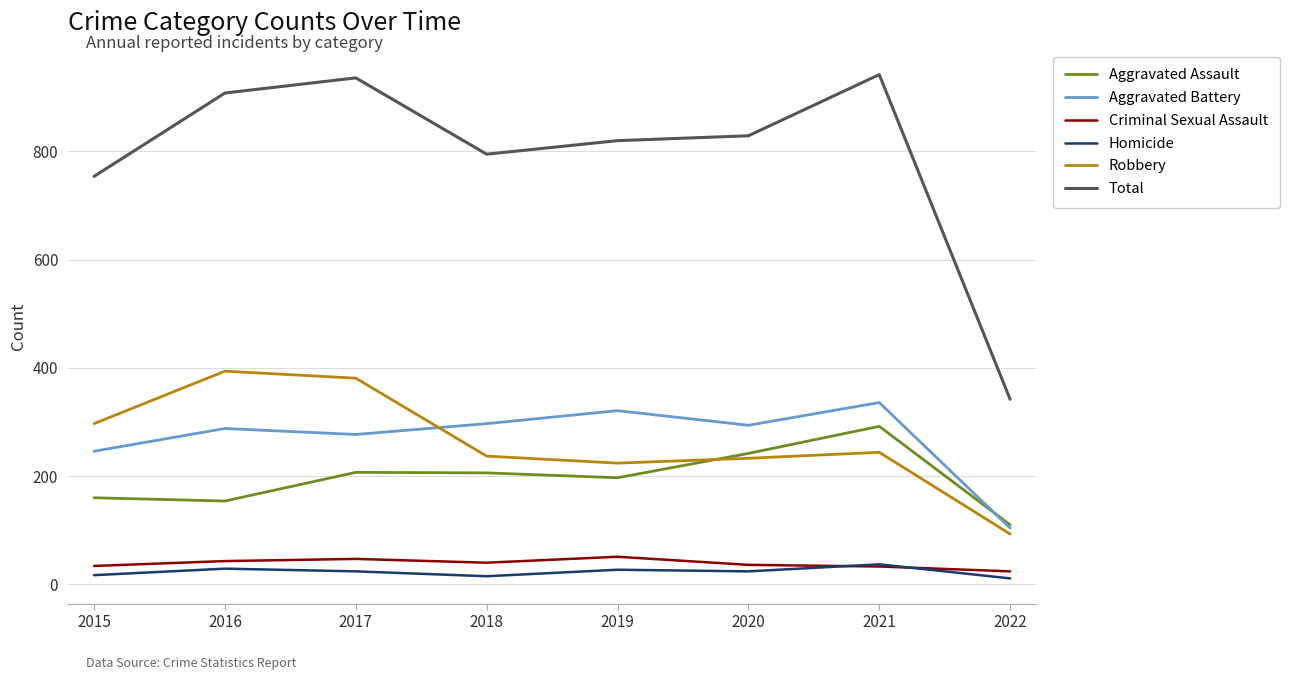

Which series has the largest range (max minus min)?

Total